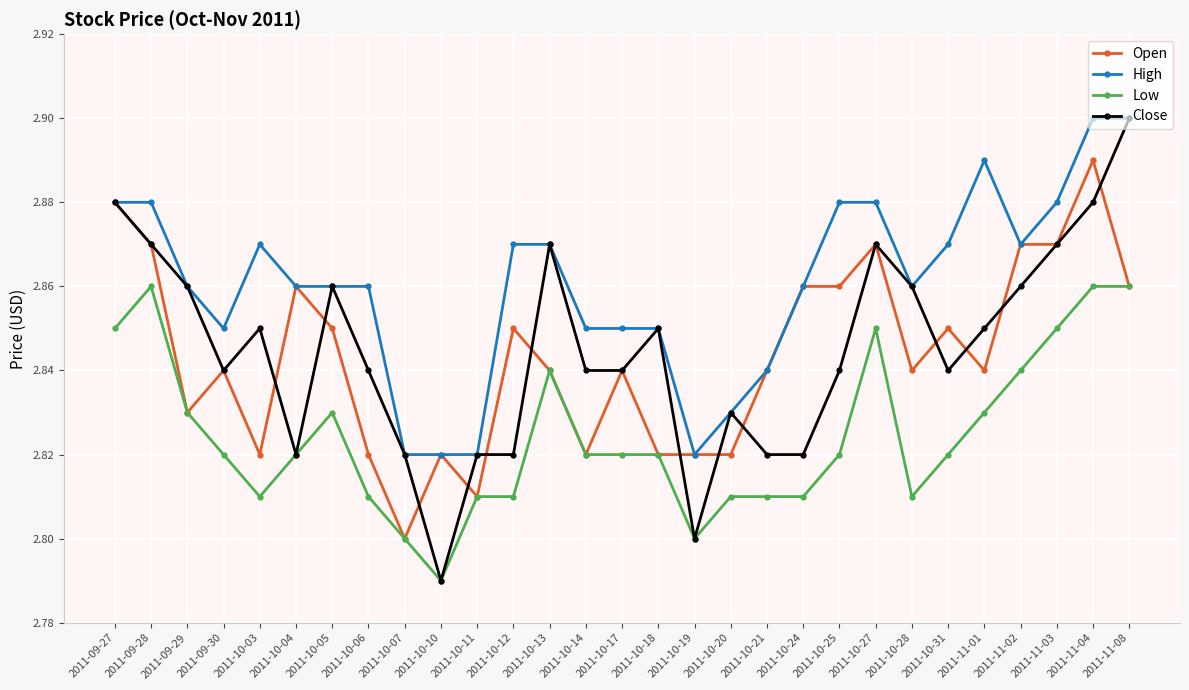

What is the difference between the highest and lowest values at 2011-11-01?

0.1